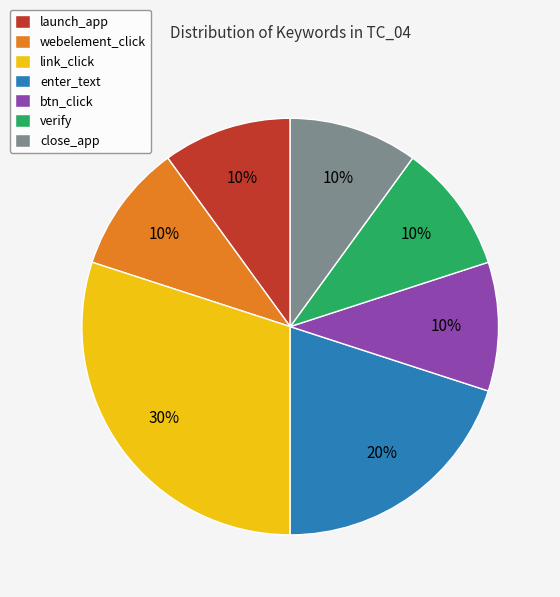

True or false: btn_click accounts for 16% of the total.

False